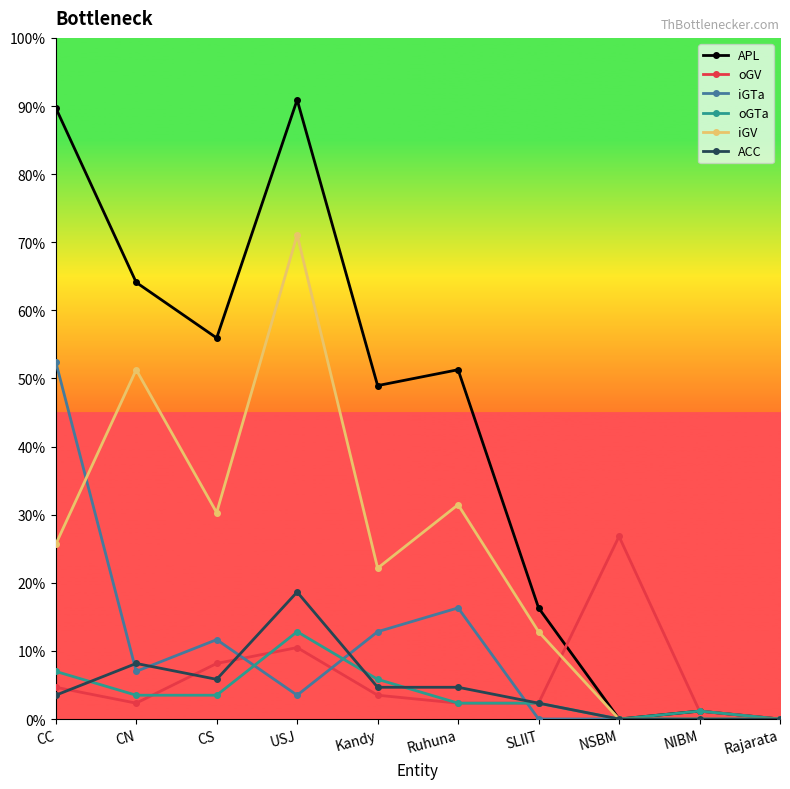

Does the chart have visible grid lines?

No